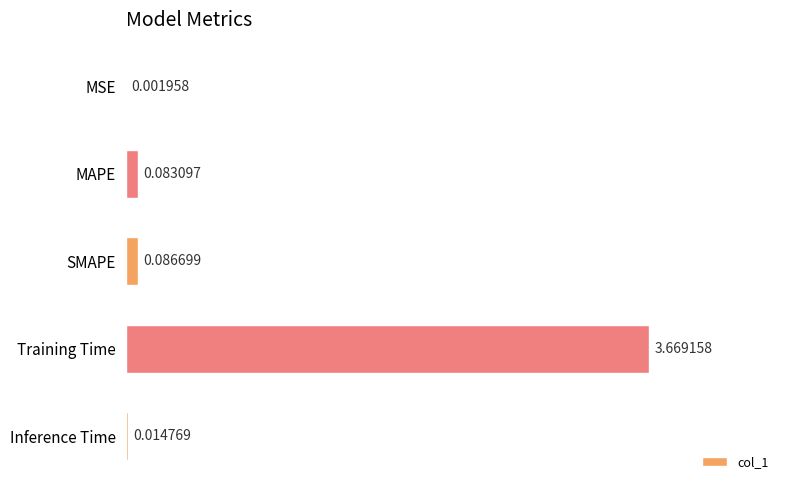

Where is the data nearest to the value 1?

SMAPE